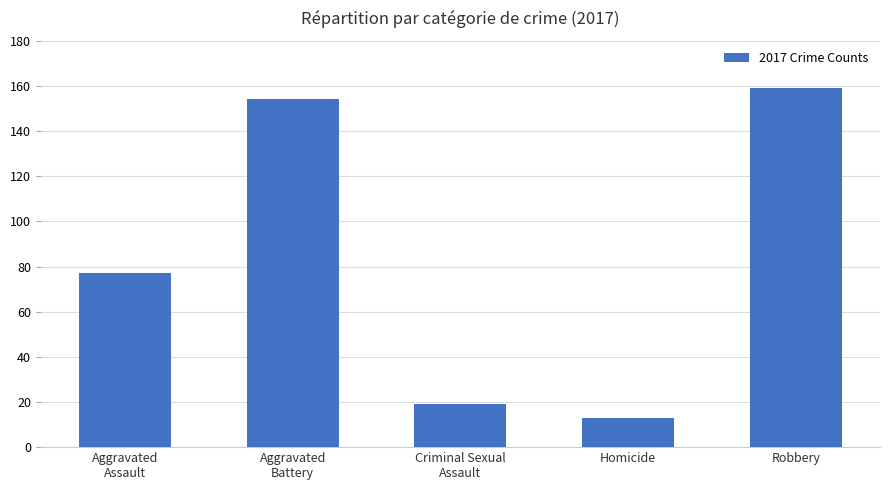

What is the change in value from Aggravated
Battery to Criminal Sexual
Assault?

-135